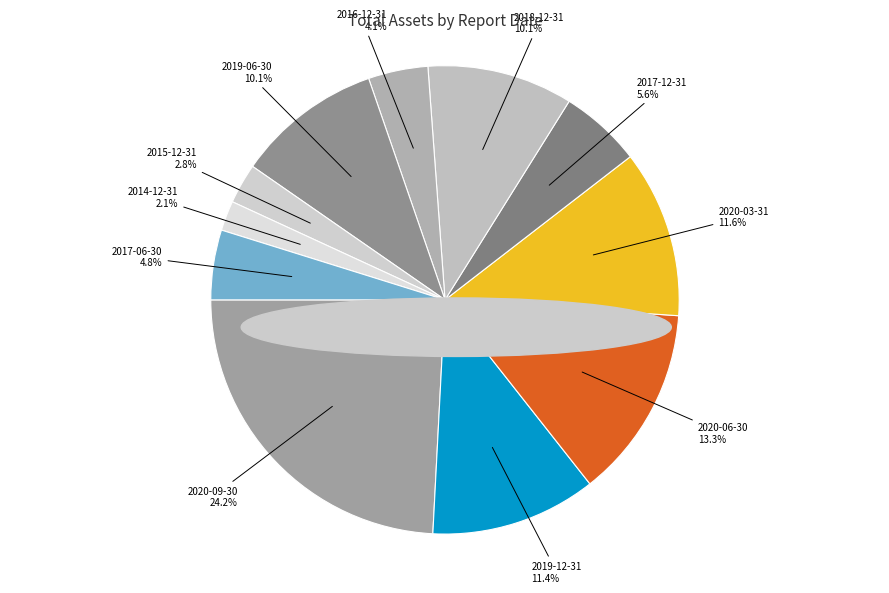

Does 2020-03-31 account for over 50% of the chart?

No